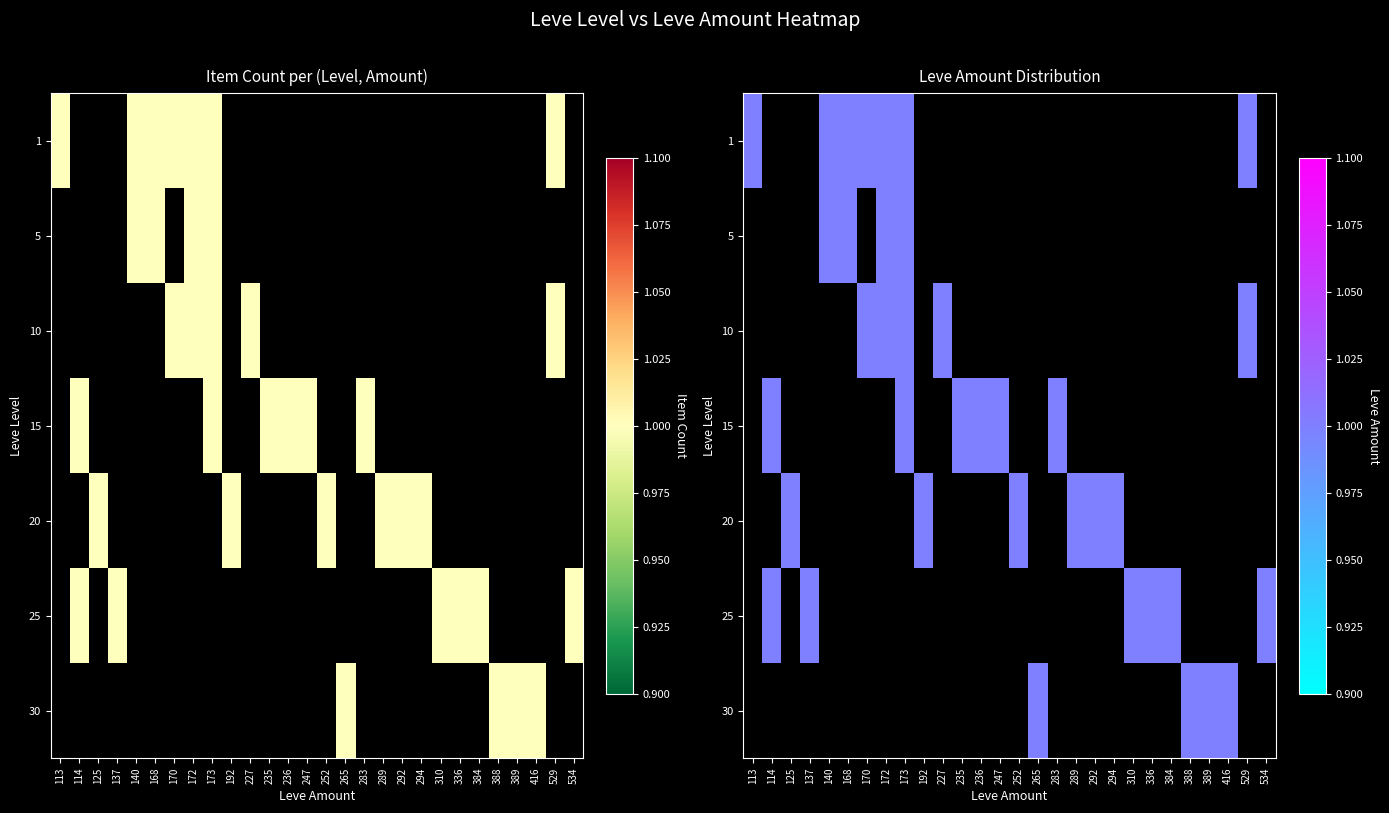

List the series in order of their peak value, highest first.

1, 5, 10, 15, 20, 25, 30